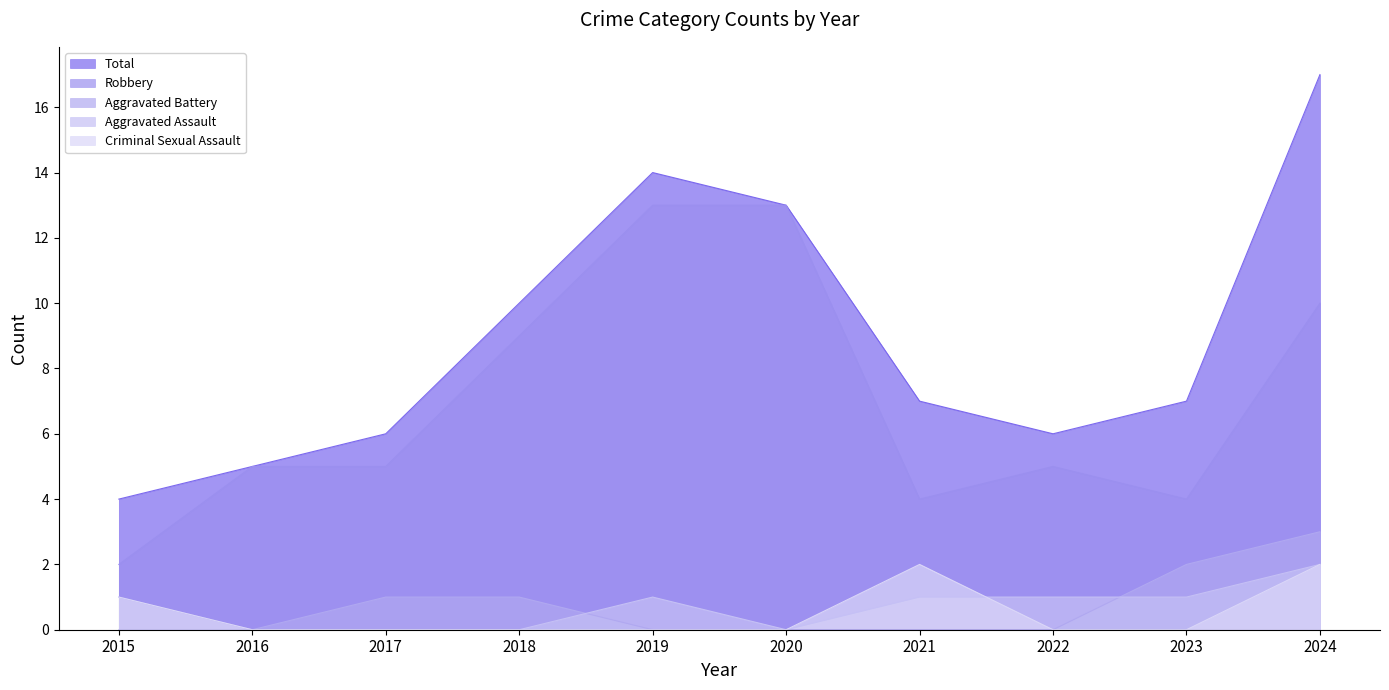

Between 2016 and 2017, which series saw the biggest shift?

Aggravated Battery